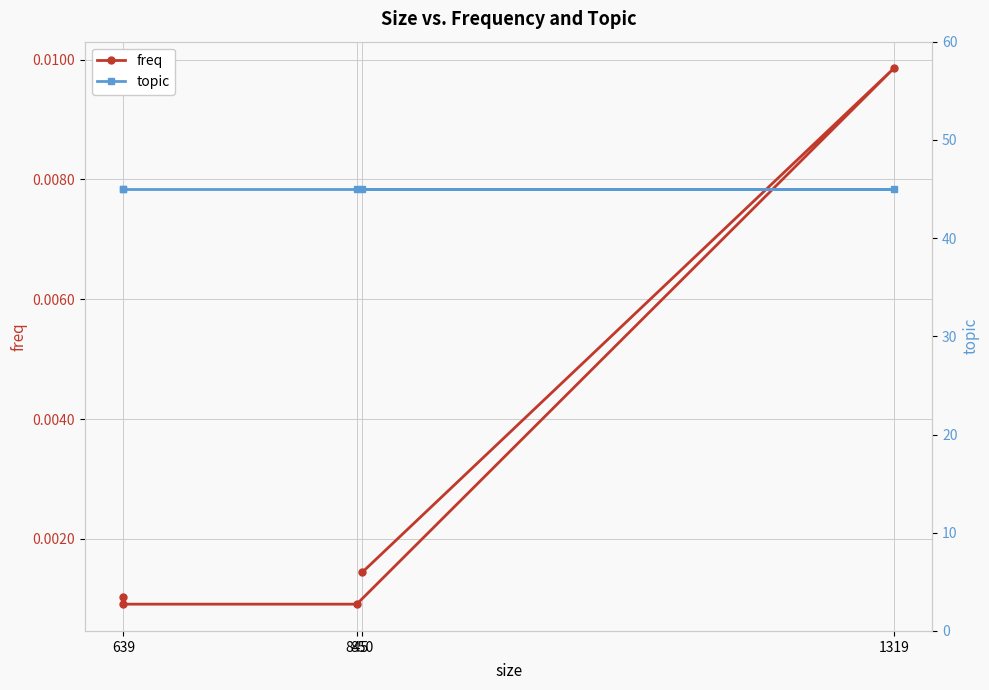

Rank the series by their average value, from highest to lowest.

topic, freq